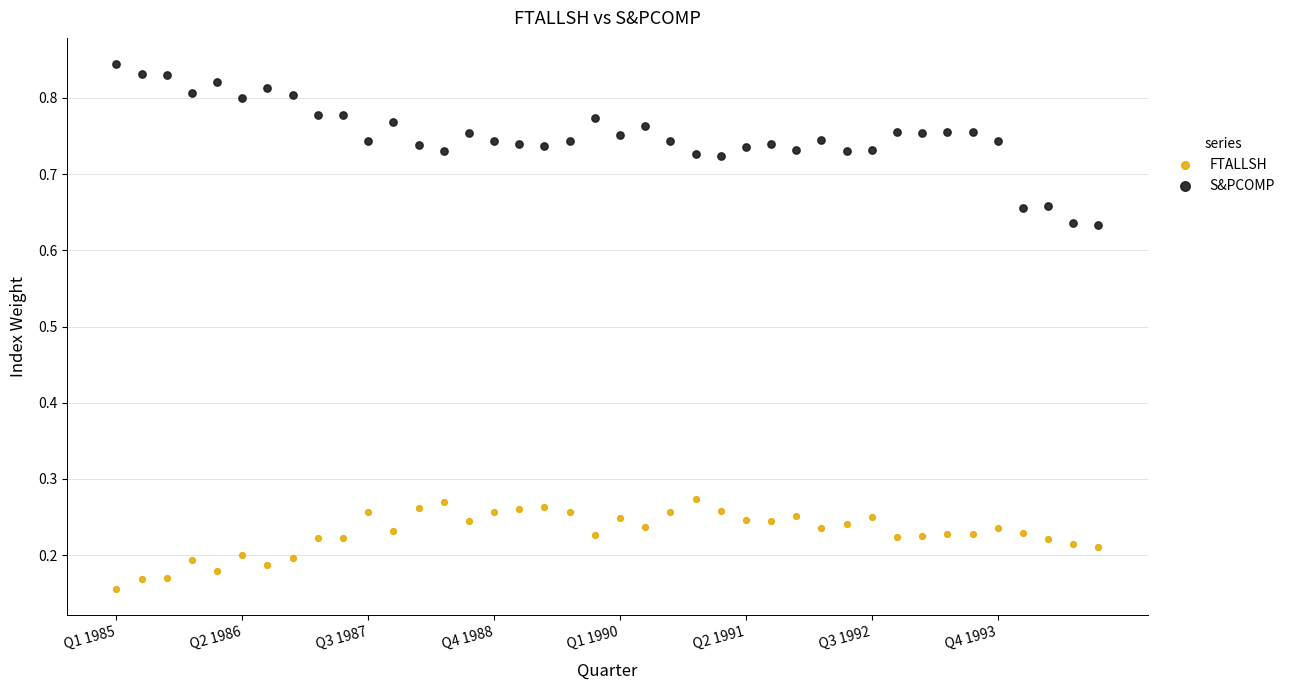

Which series has the widest spread of Y values?

S&PCOMP